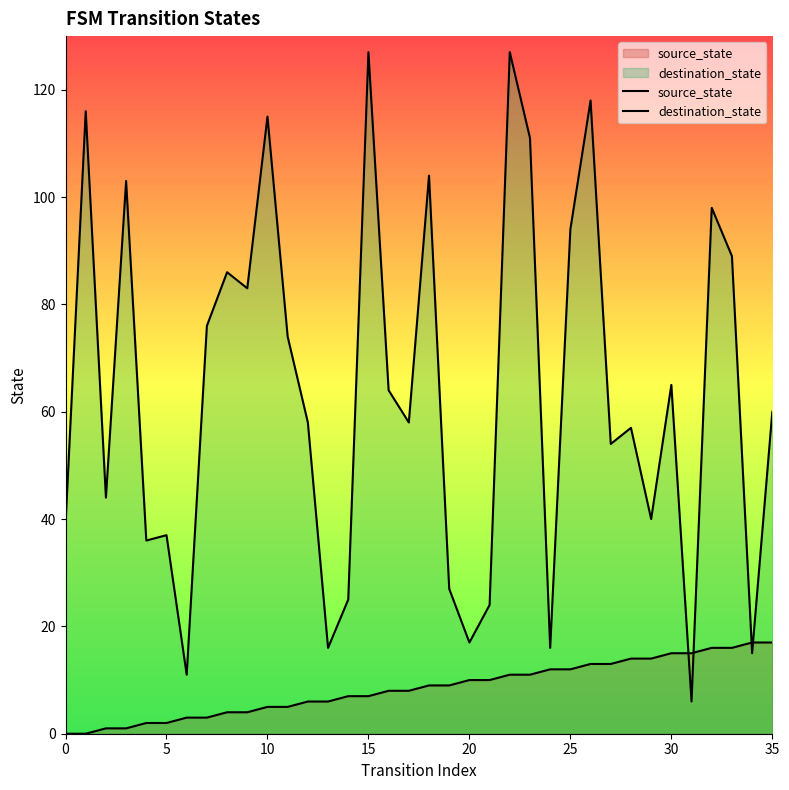

What is the maximum value for destination_state?

127